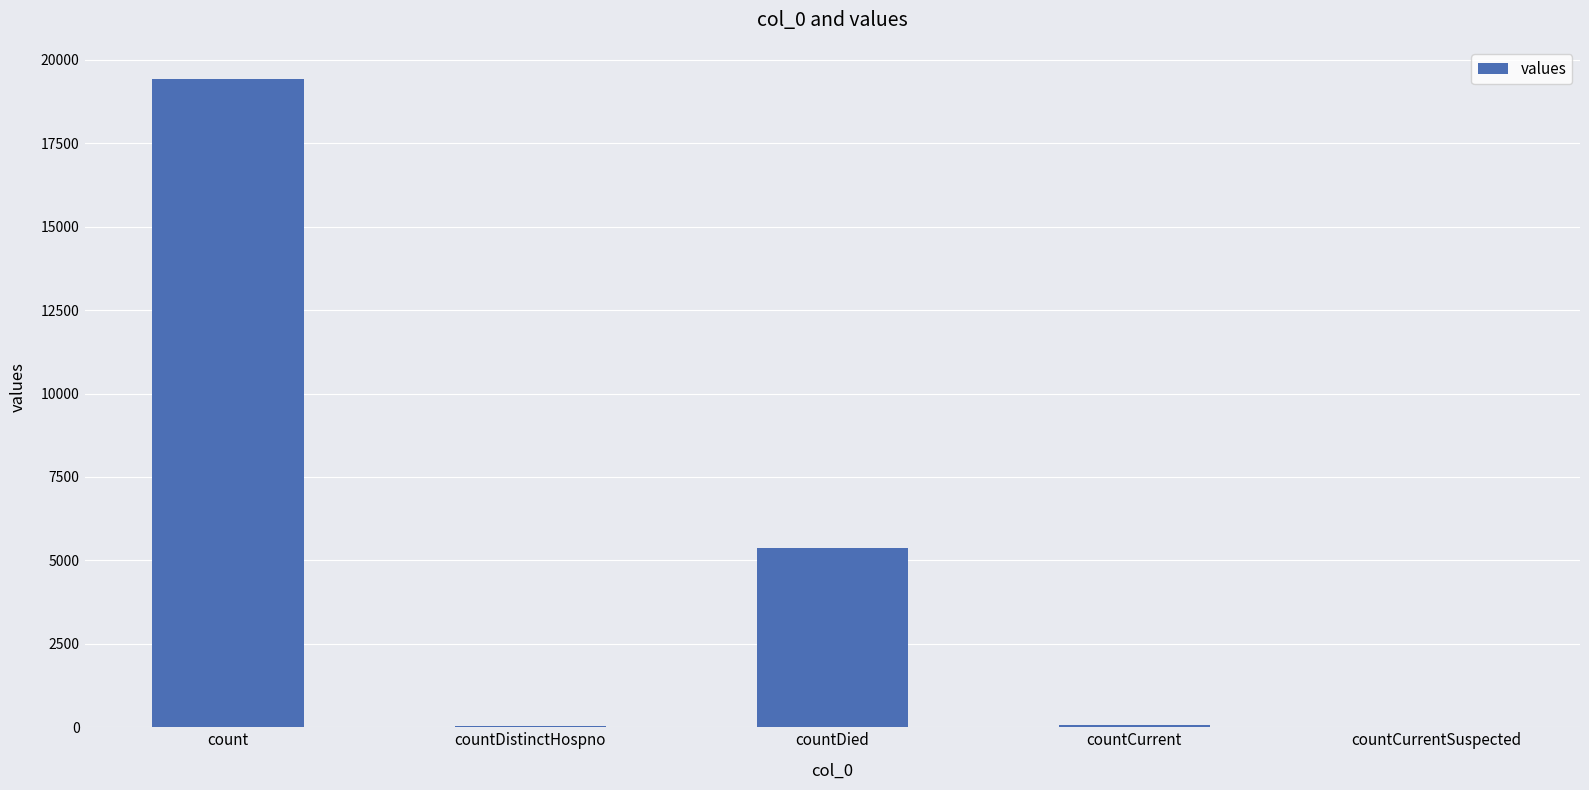

How many data points does each series have?

5